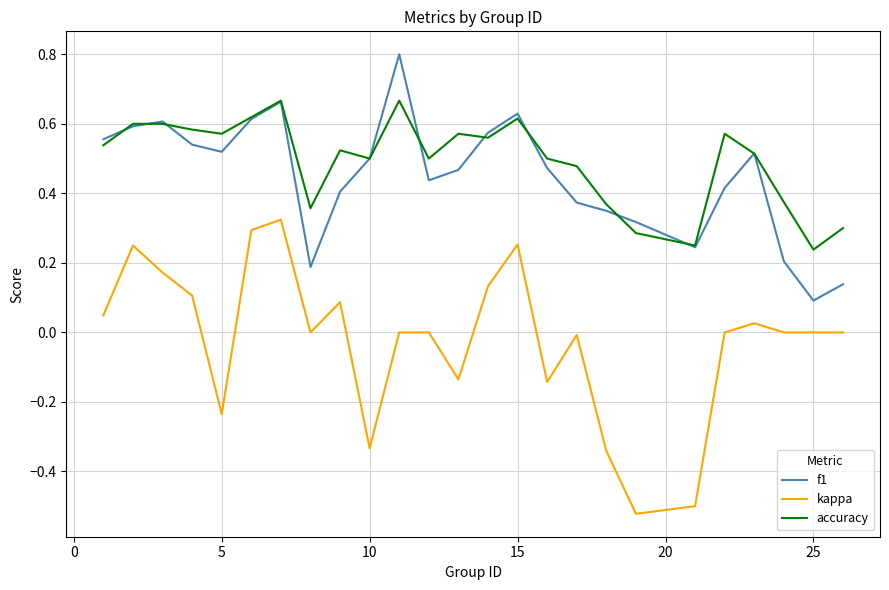

True or false: accuracy and kappa intersect in this chart.

False